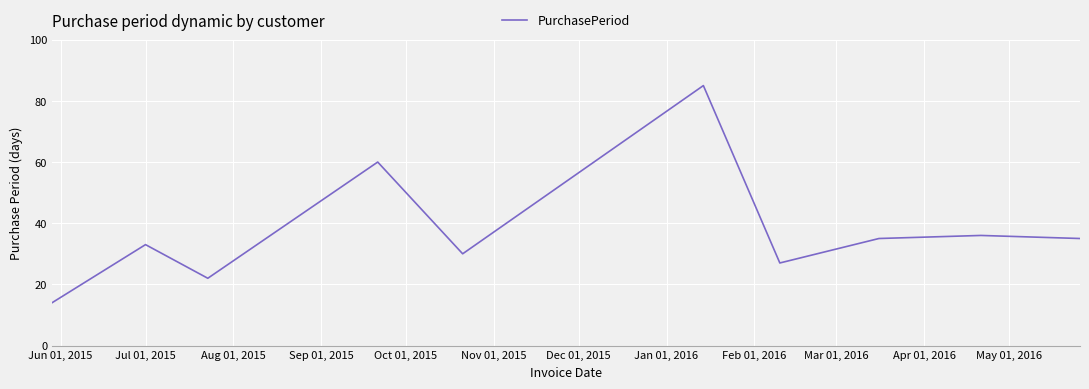

Does the chart have visible grid lines?

Yes